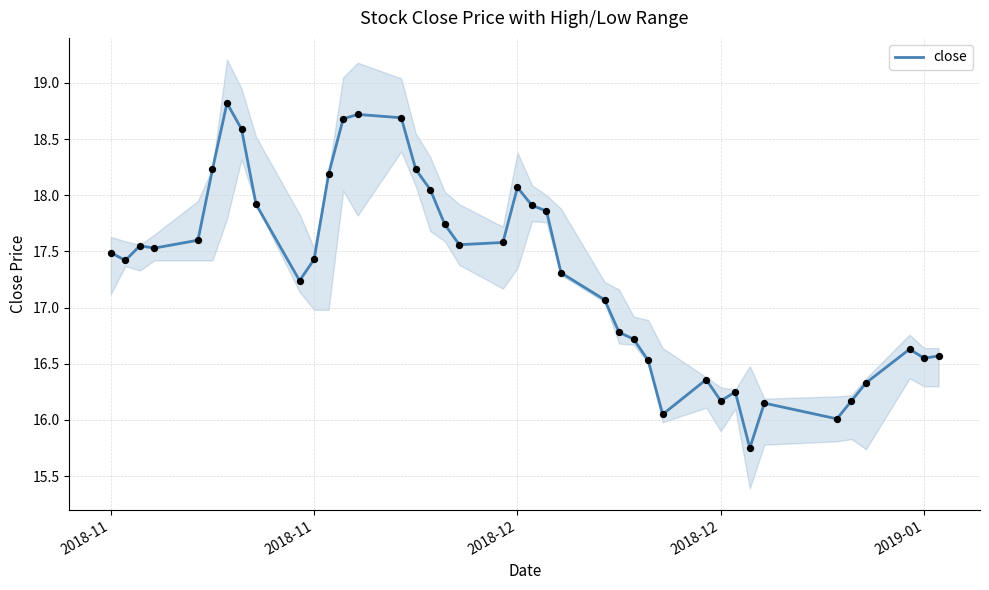

What is the ratio of the value at 2018-12 to the value at 2019-01?

1.1